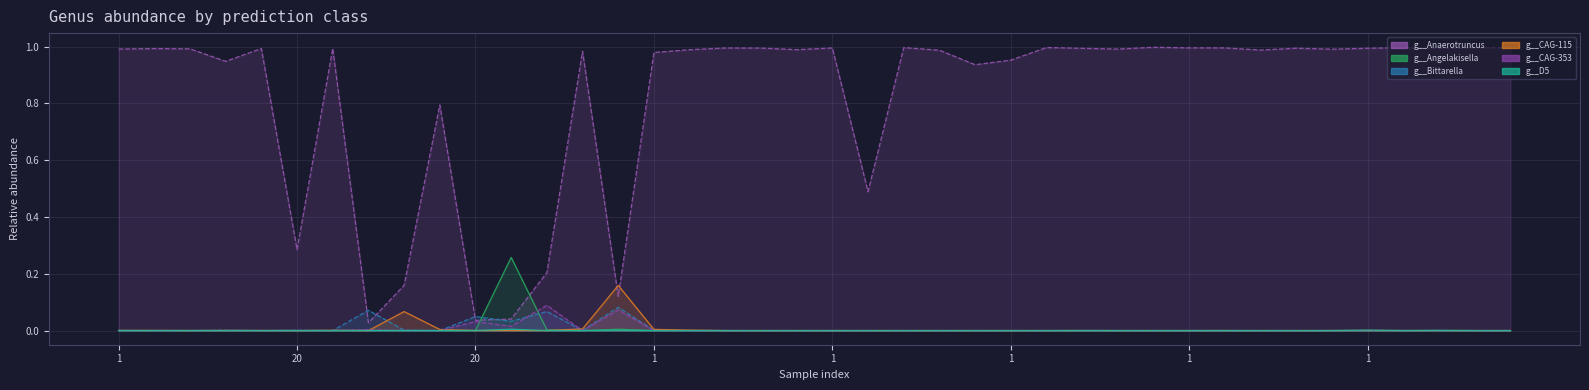

Which series changed the most between 1 and 15?

g__Anaerotruncus